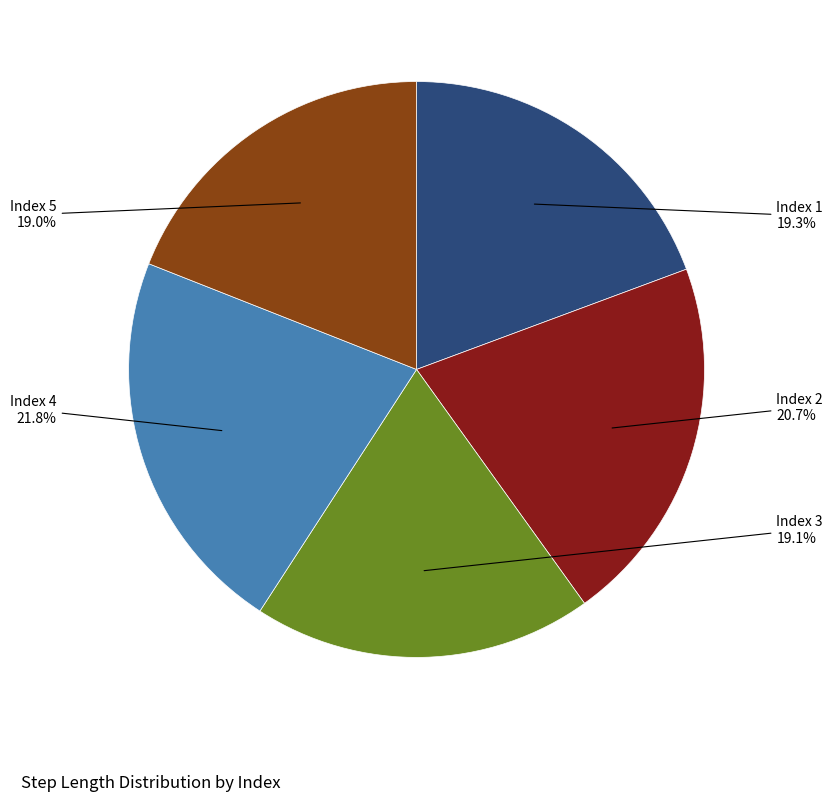

How many segments does this pie chart have?

5